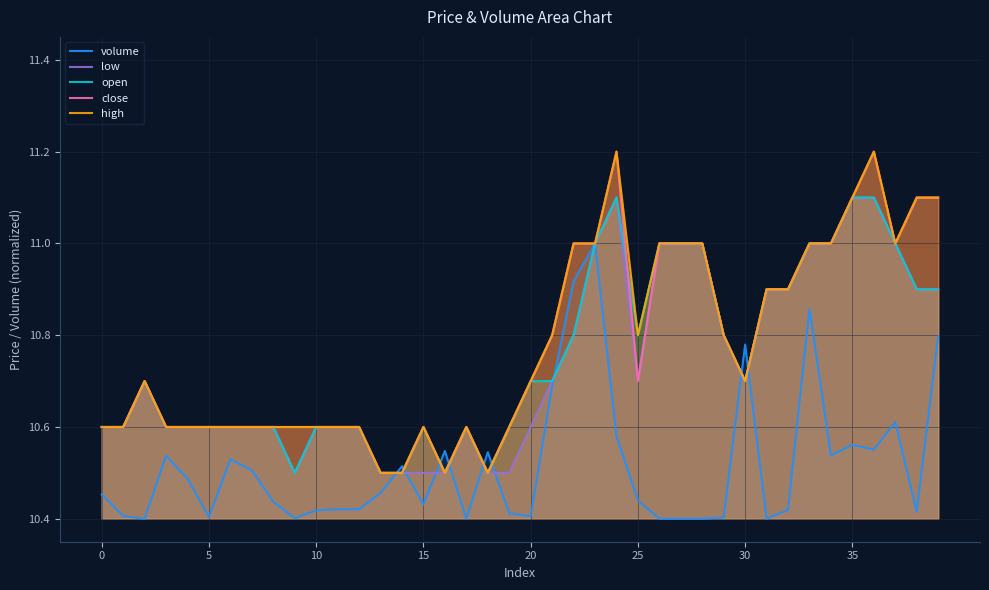

What is the label of the 34th point from the left?

33